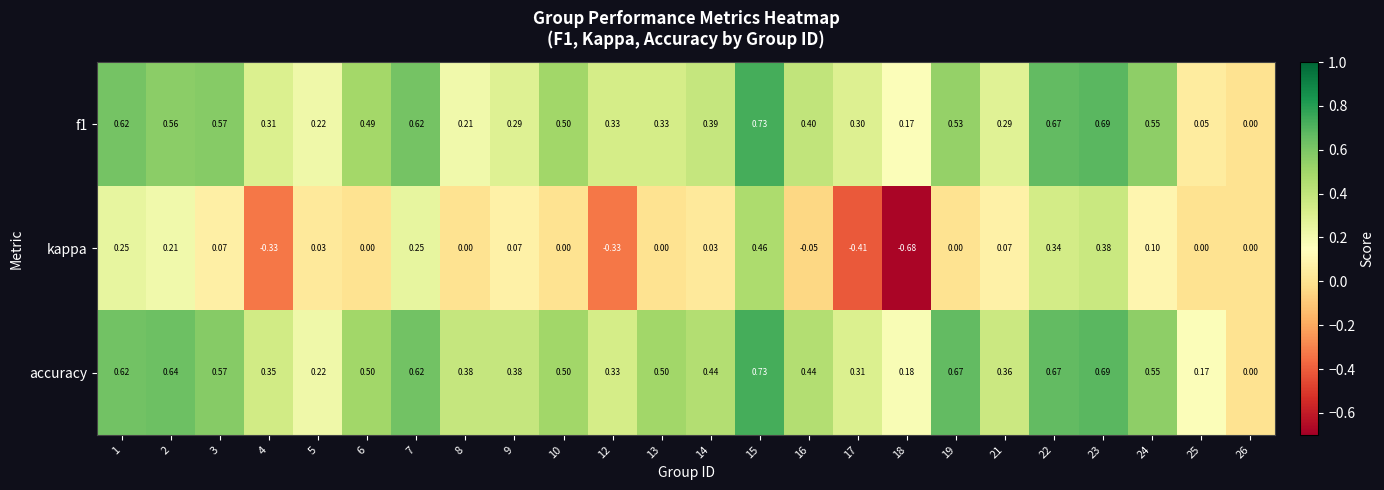

At which category is the sum across all series the highest?

15